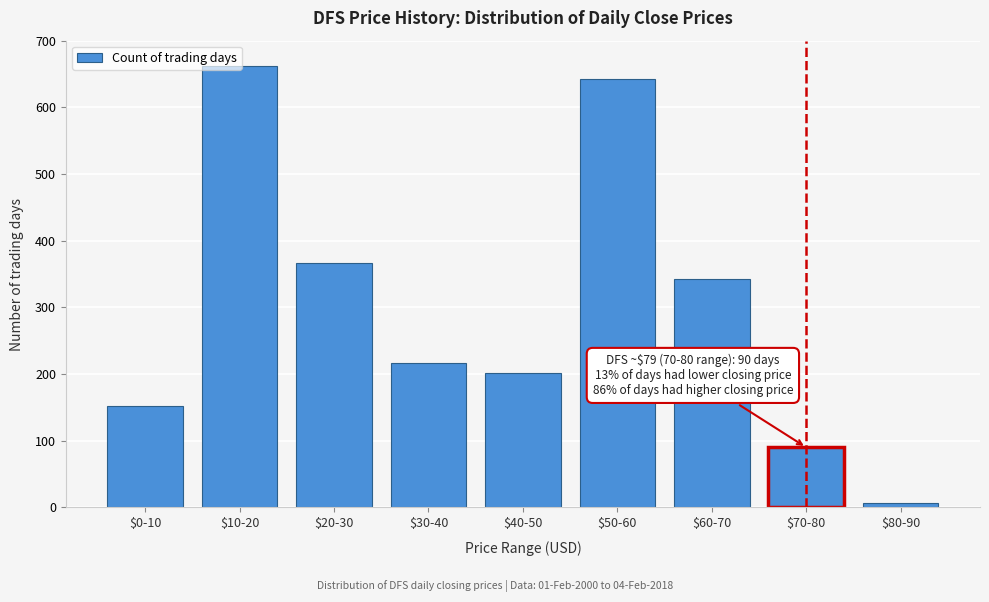

What is the sum of all values?

2680